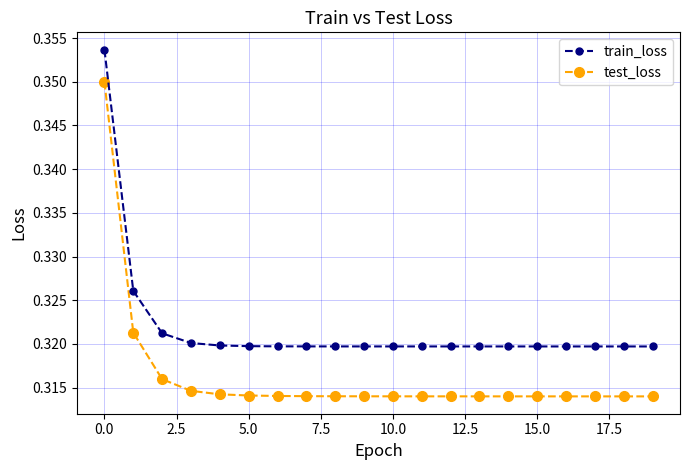

What is the sum of all test_loss values?

6.3